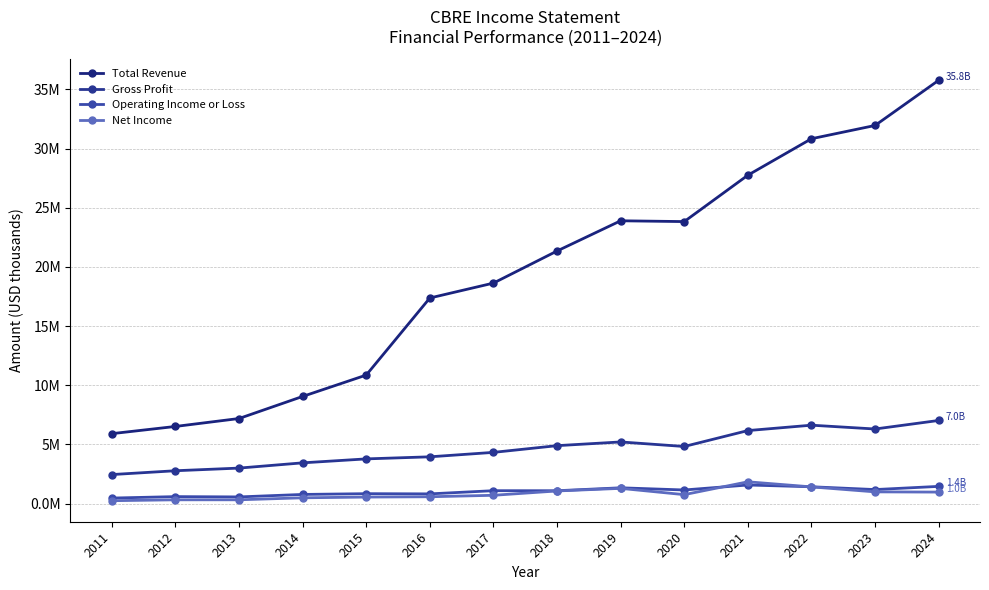

What is the difference between the highest and lowest values at 2015?

10308700